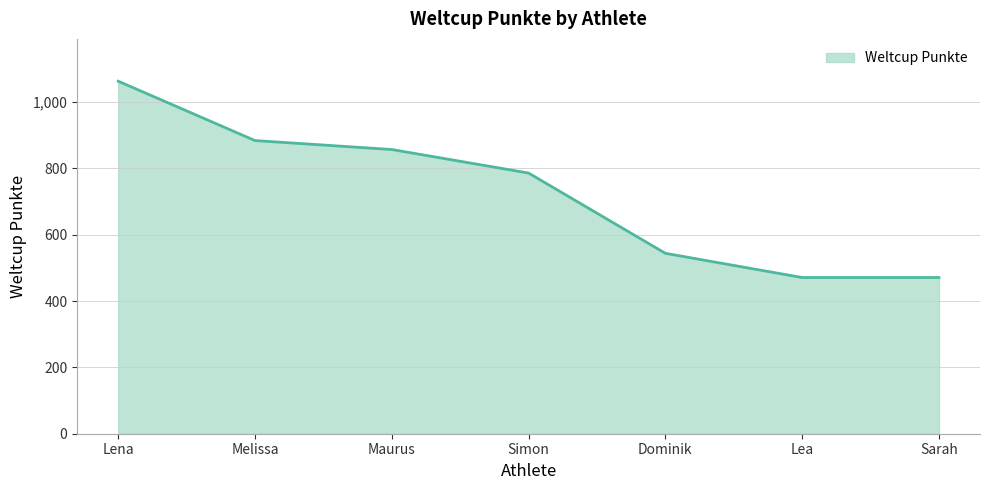

How many categories are shown in the chart?

7